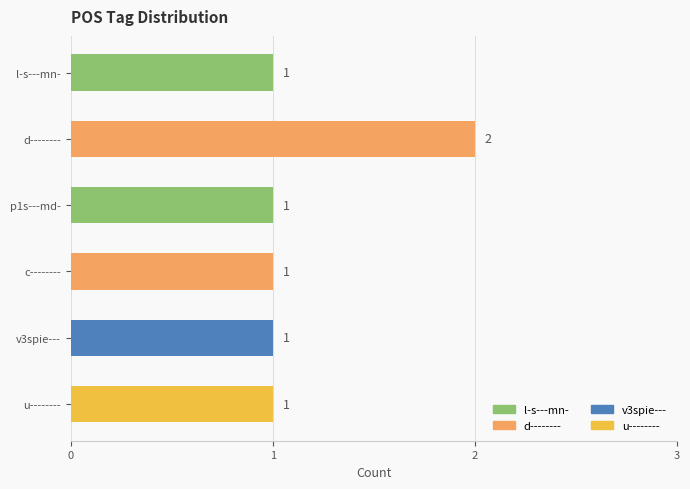

Does the chart contain stacked bars?

No